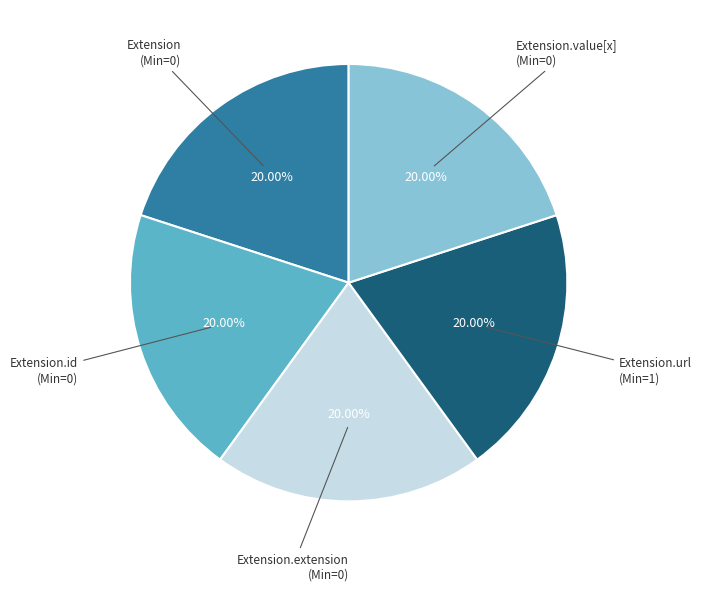

Count the number of slices in the pie.

5